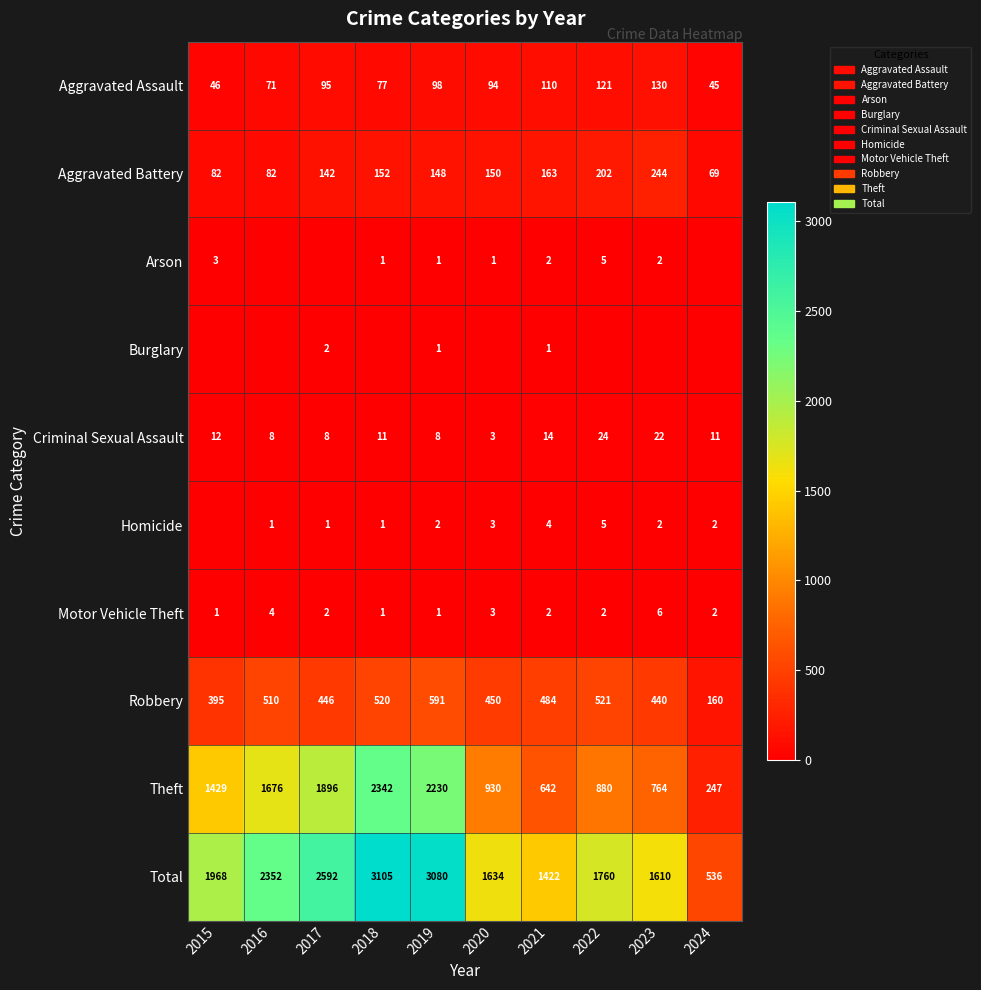

Which category has the lowest value in the Theft series?

2024